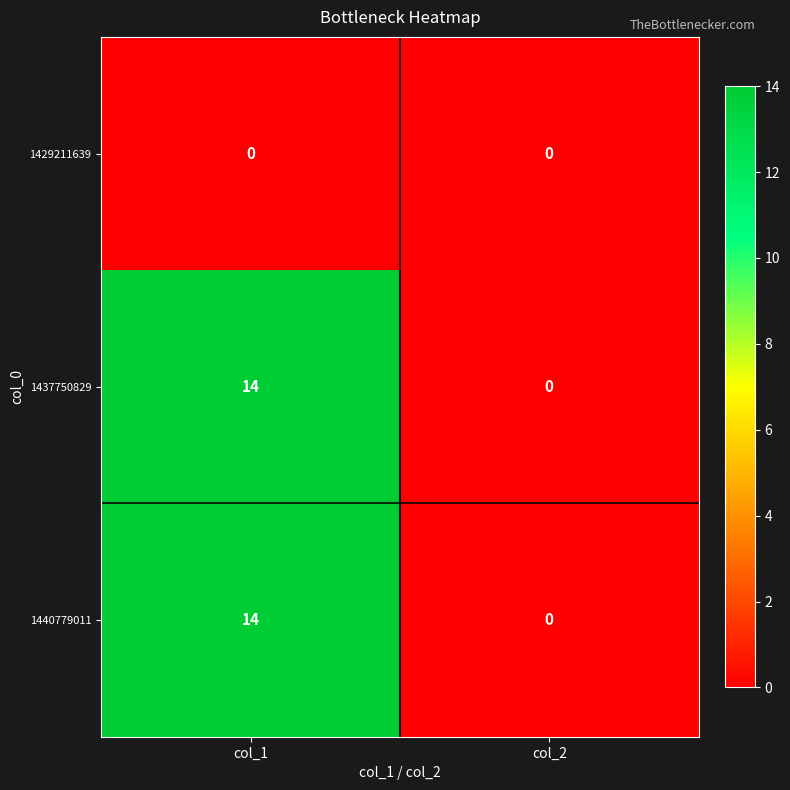

What is the maximum value for 1440779011?

14